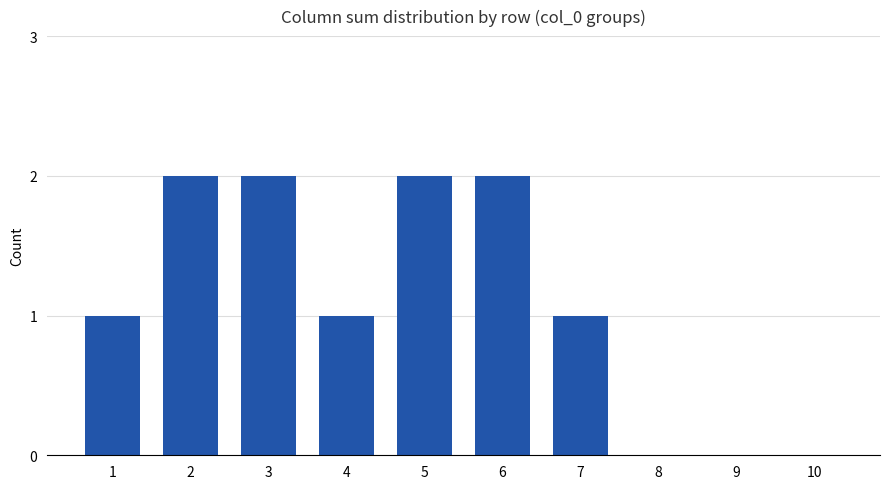

The chart shows a value of 0 at 8. True or false?

True